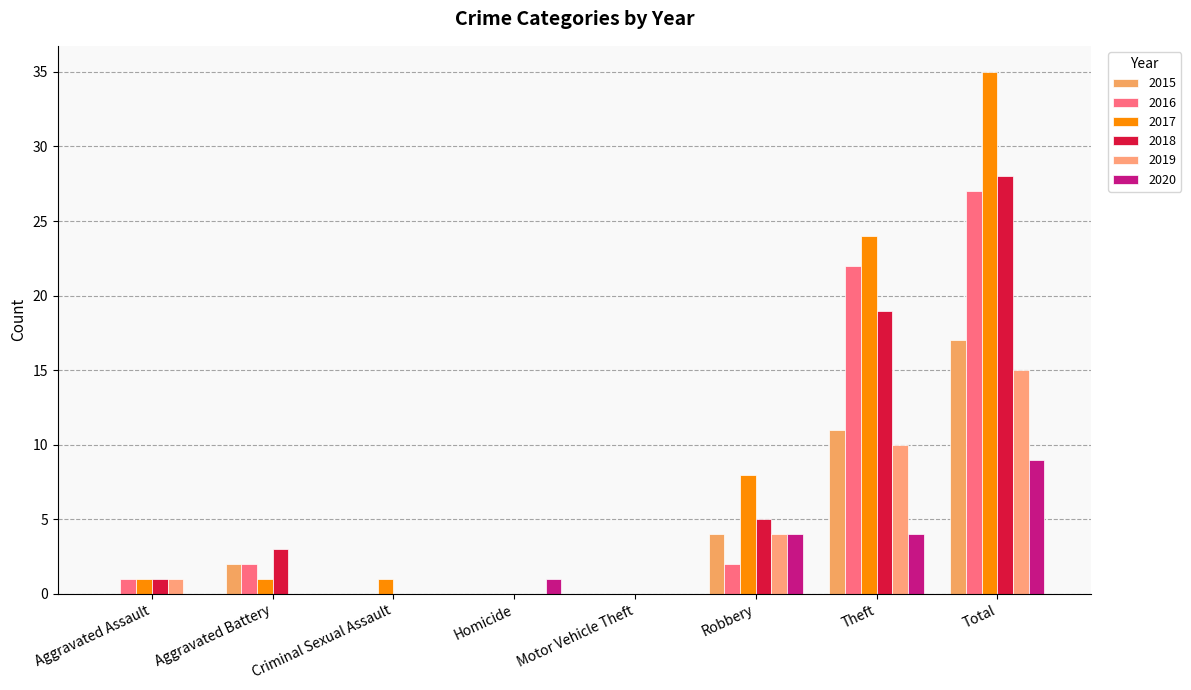

Rank the categories by 2017 value from lowest to highest.

Homicide, Motor Vehicle Theft, Aggravated Assault, Aggravated Battery, Criminal Sexual Assault, Robbery, Theft, Total